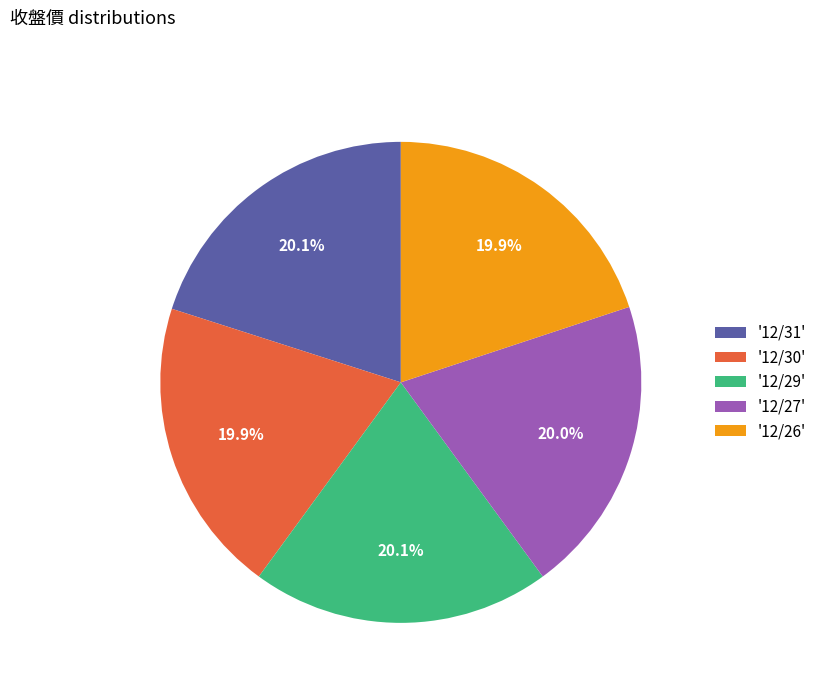

Does '12/31' represent more than half of the total?

No